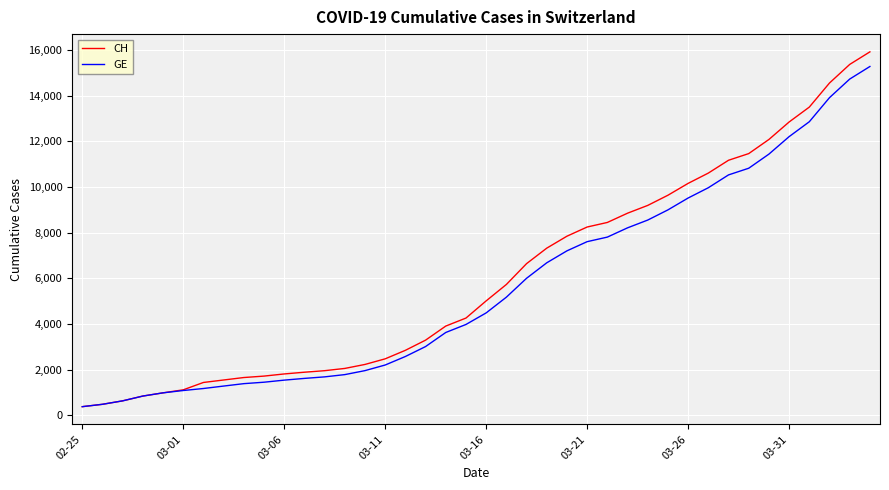

How many series are shown in this chart?

2